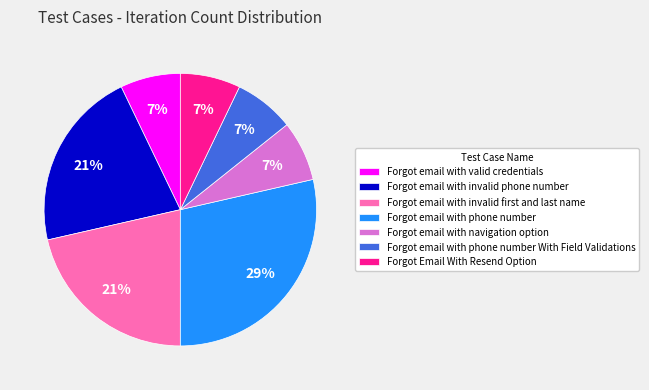

To the nearest percent, what portion does Forgot email with phone number With Field Validations represent?

7%